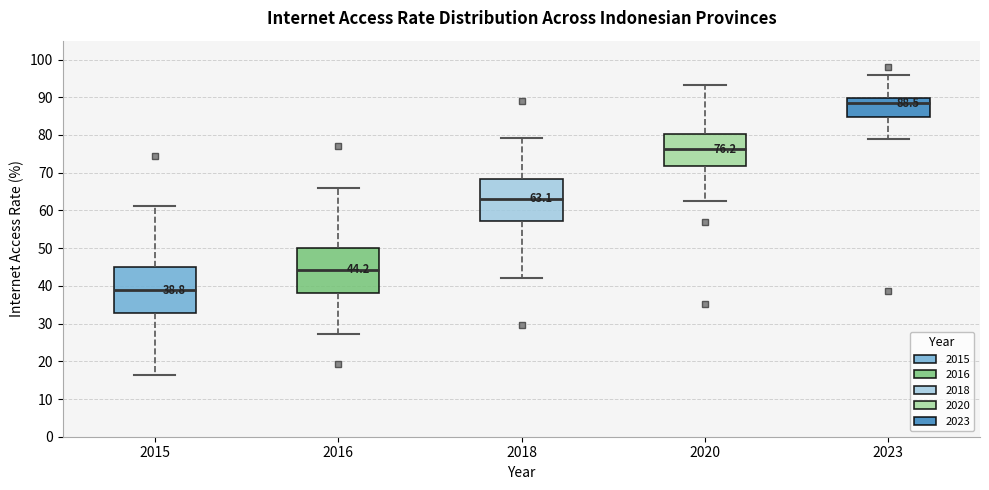

Which box has the highest median line?

2023